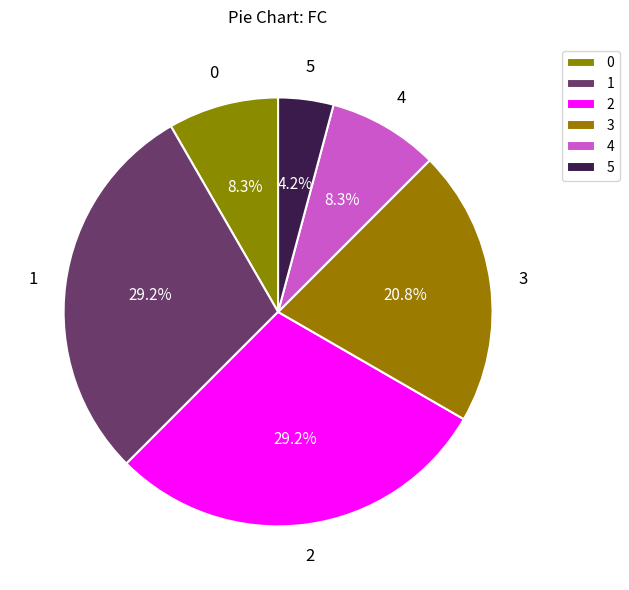

How many slices are in this pie chart?

6